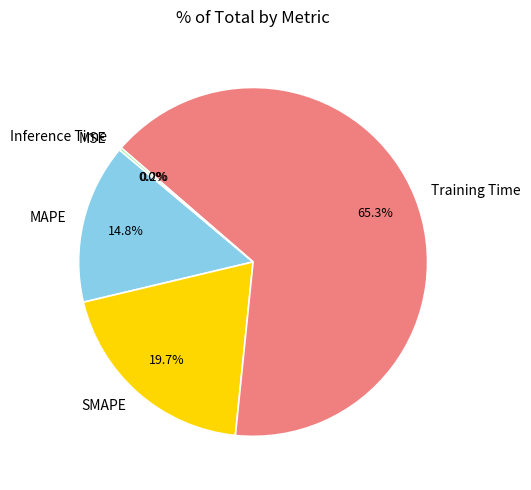

What is the majority slice?

Training Time